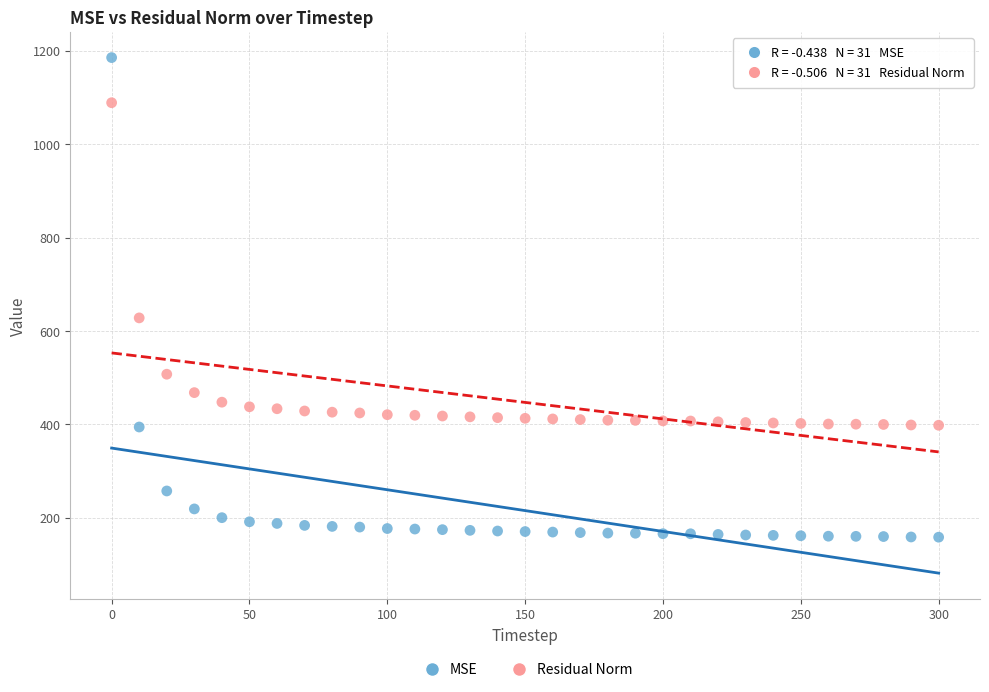

Which series has the widest spread of Y values?

MSE